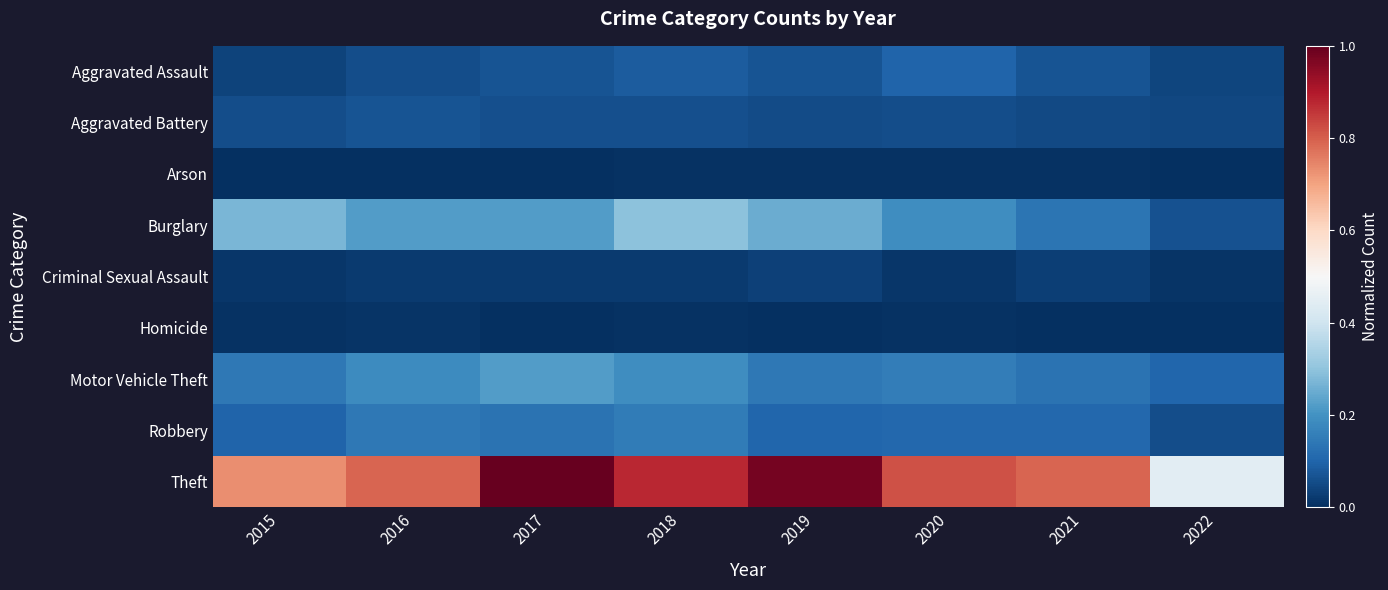

What is the total value across all series at 2018?

1.7